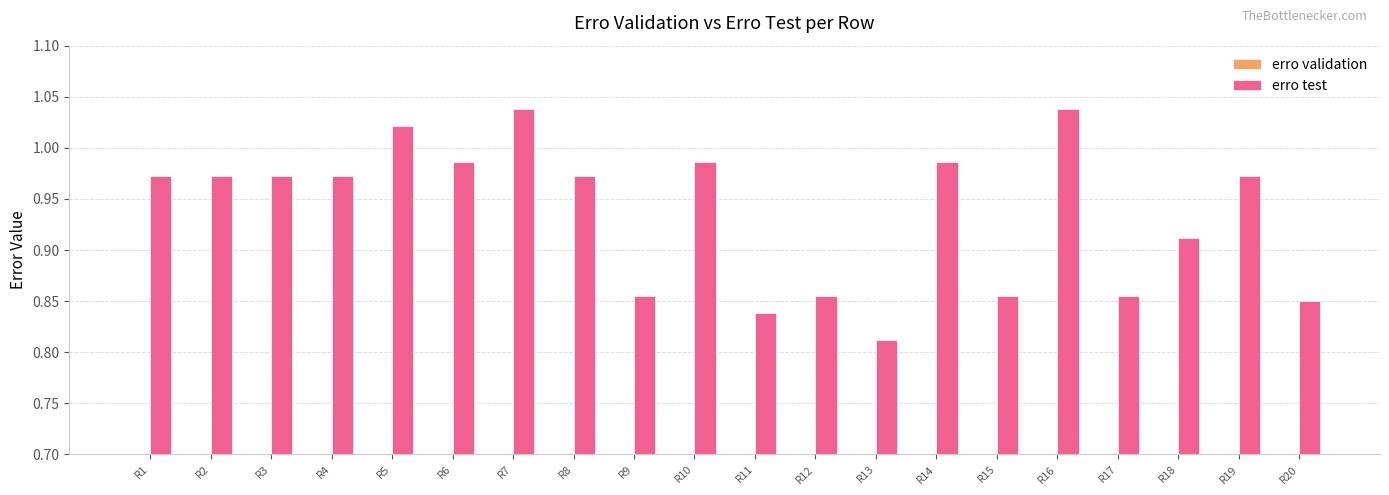

Reading left to right, transcribe all the data shown in this chart.

erro validation: R1=0.6	R2=0.6	R3=0.6	R4=0.6	R5=0.6	R6=0.6	R7=0.6	R8=0.6	R9=0.6	R10=0.6	R11=0.6	R12=0.6	R13=0.6	R14=0.6	R15=0.6	R16=0.6	R17=0.6	R18=0.6	R19=0.6	R20=0.6
erro test: R1=1.0	R2=1.0	R3=1.0	R4=1.0	R5=1.0	R6=1.0	R7=1.0	R8=1.0	R9=0.9	R10=1.0	R11=0.8	R12=0.9	R13=0.8	R14=1.0	R15=0.9	R16=1.0	R17=0.9	R18=0.9	R19=1.0	R20=0.8